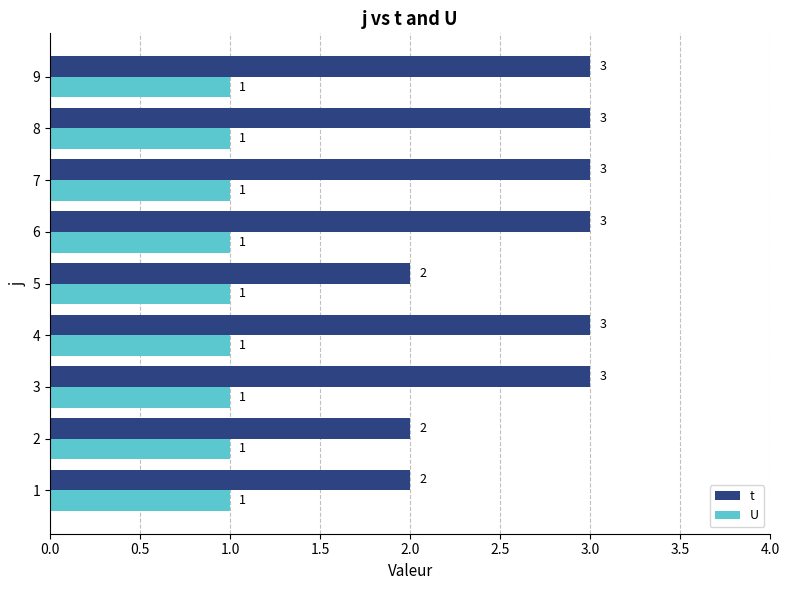

What is the average value of the U series?

1